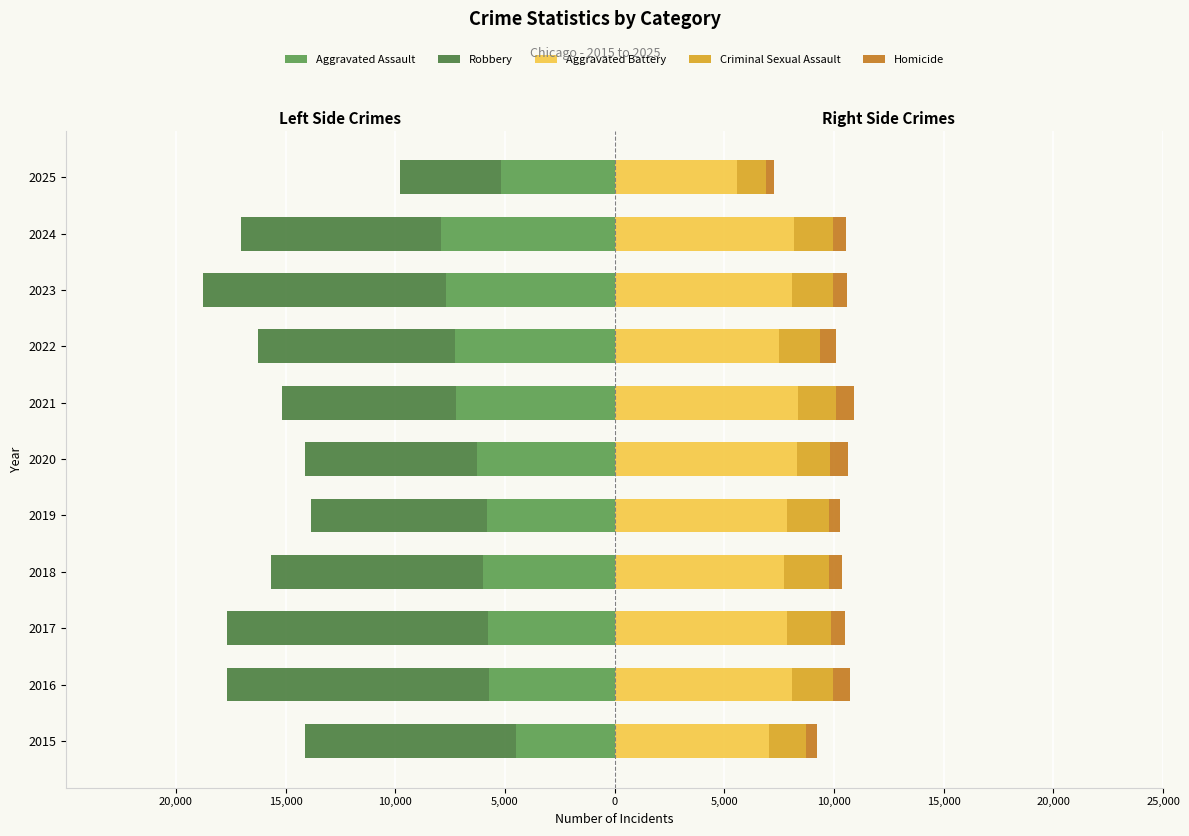

What is the minimum value shown in the chart?

-11960